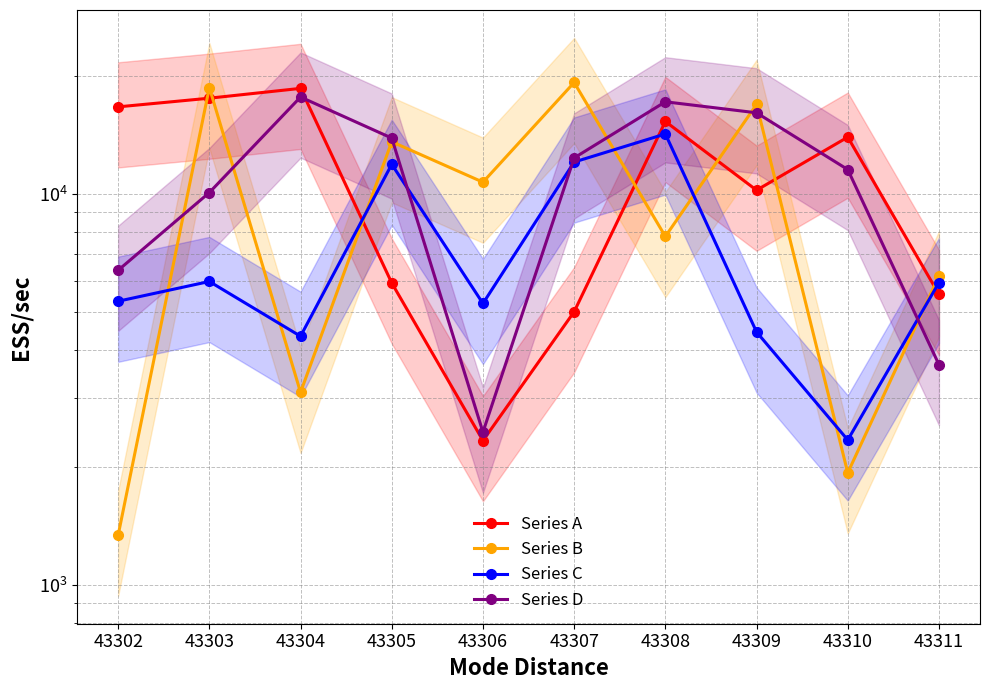

How many values in the Series C series are below 5934?

5